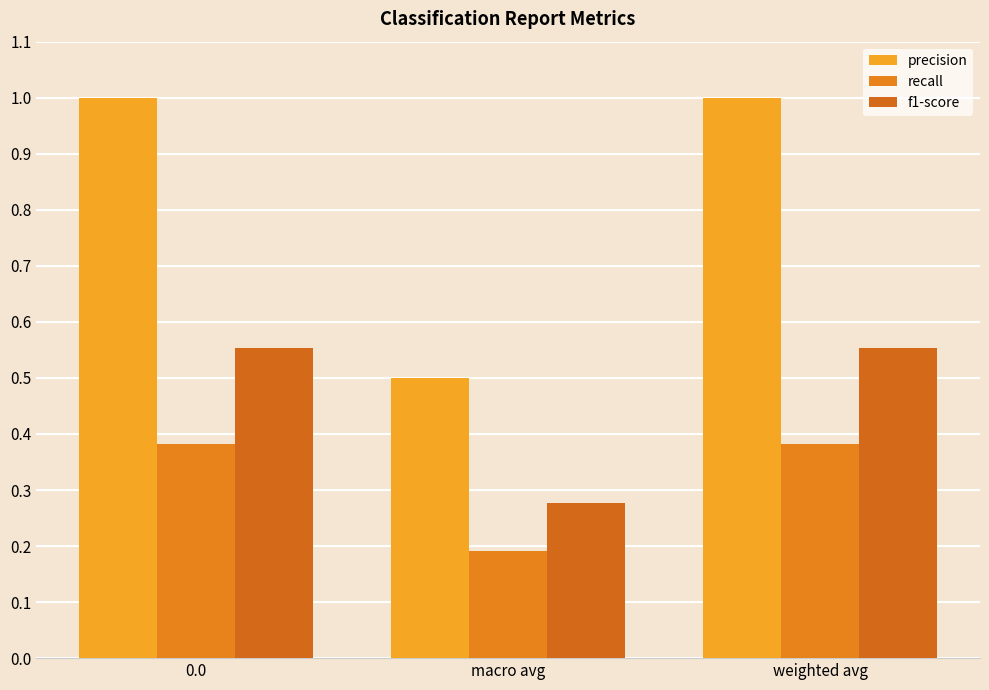

Where is f1-score nearest to the value 0?

macro avg